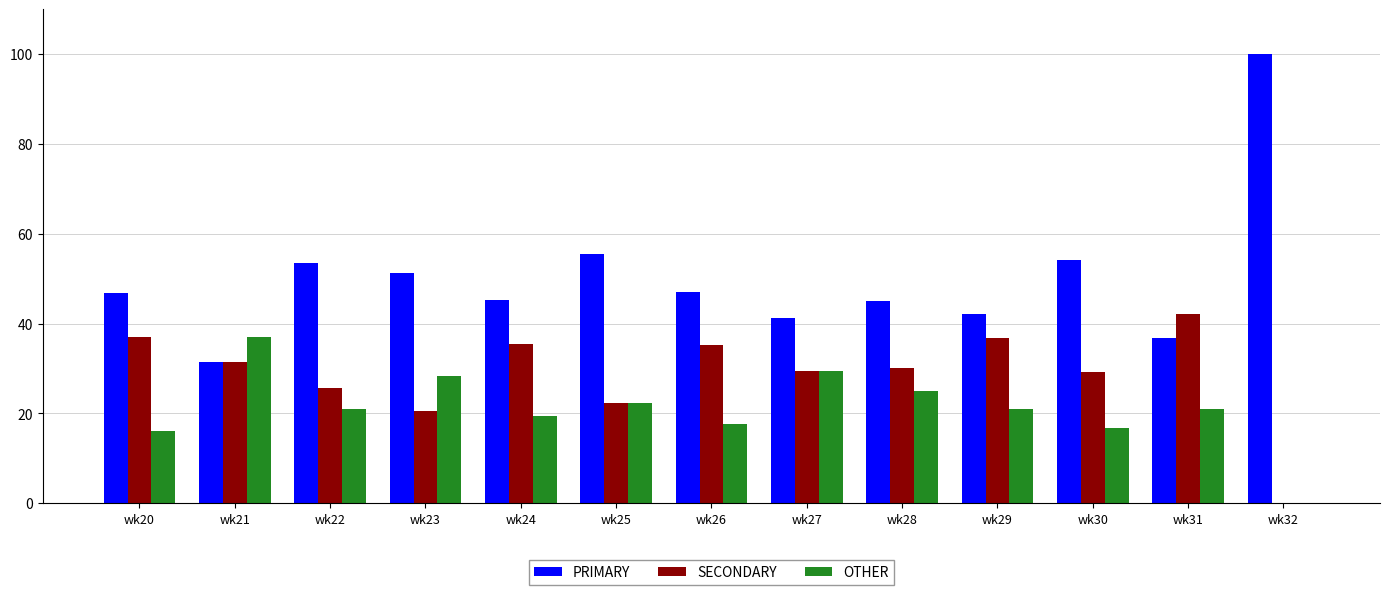

What is the sum of the OTHER values at wk29 and wk32?

21.1